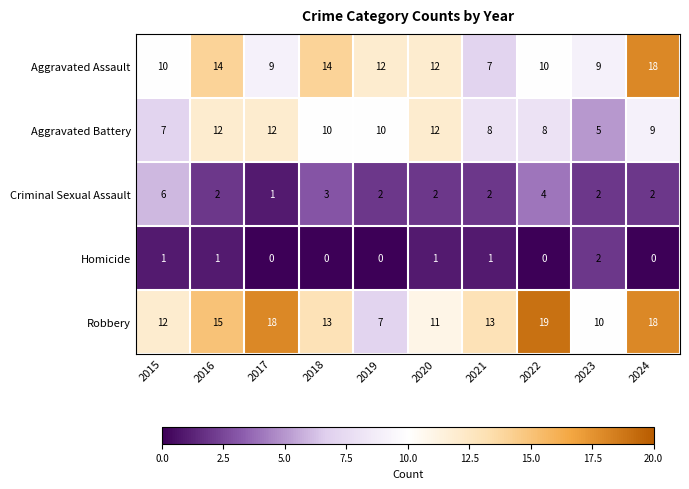

At which category does the chart reach its peak across all series?

2022